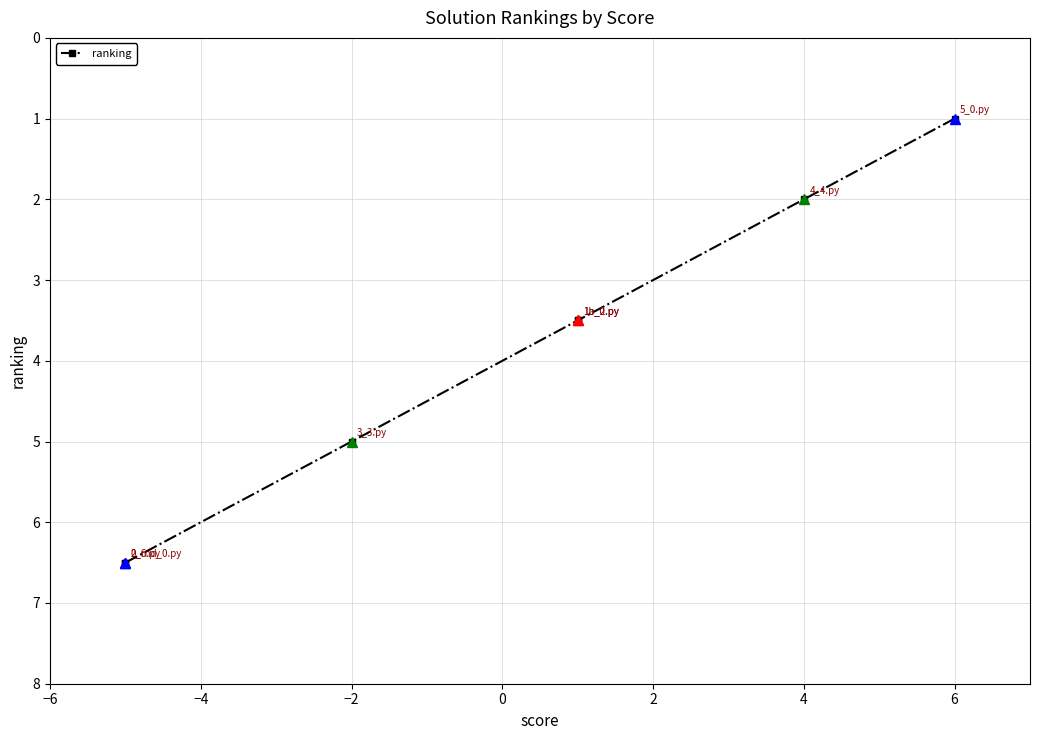

How many series are shown in this chart?

1